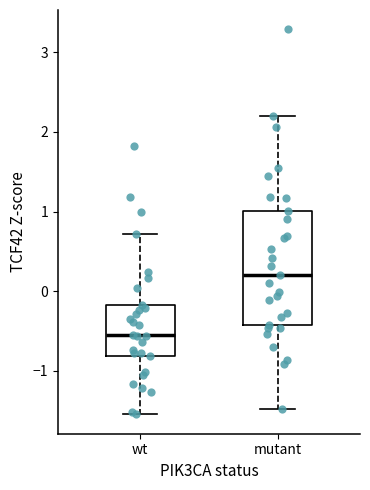

Reading left to right, read every box against the y-axis: the position of its median line, the range the box covers, and the ends of its whiskers. The values are not printed on the chart, so give them approximately, as read against the axis.

wt: median -0.6, box -0.8 to -0.2, whiskers -1.5 to 0.7
mutant: median 0.2, box -0.4 to 1.0, whiskers -1.5 to 2.2